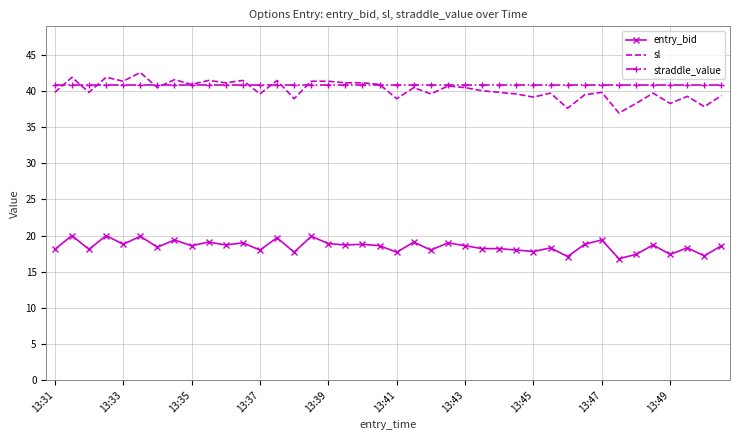

What is the greatest value displayed?

42.6